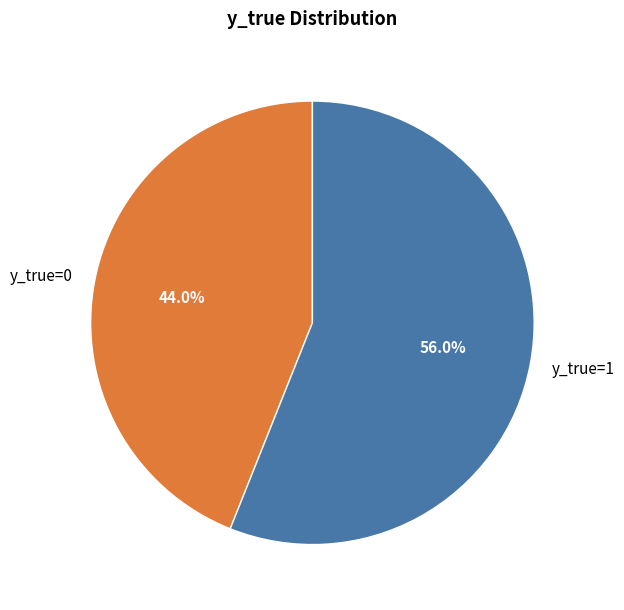

Which category accounts for the majority?

y_true=1